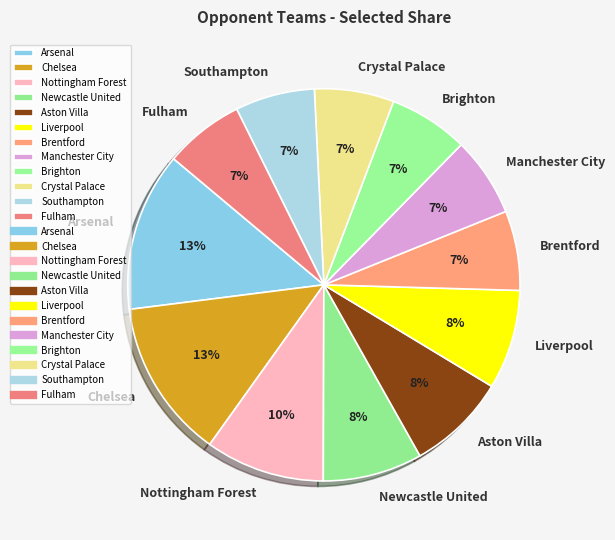

To the nearest percent, what percentage of the pie is Southampton?

7%